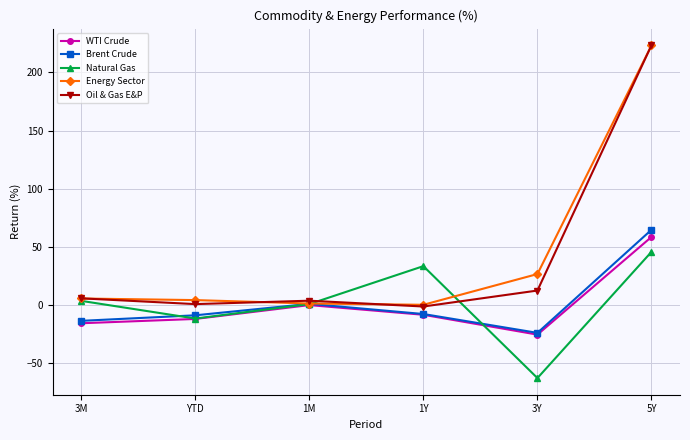

At which label is Brent Crude closest to 20?

1M